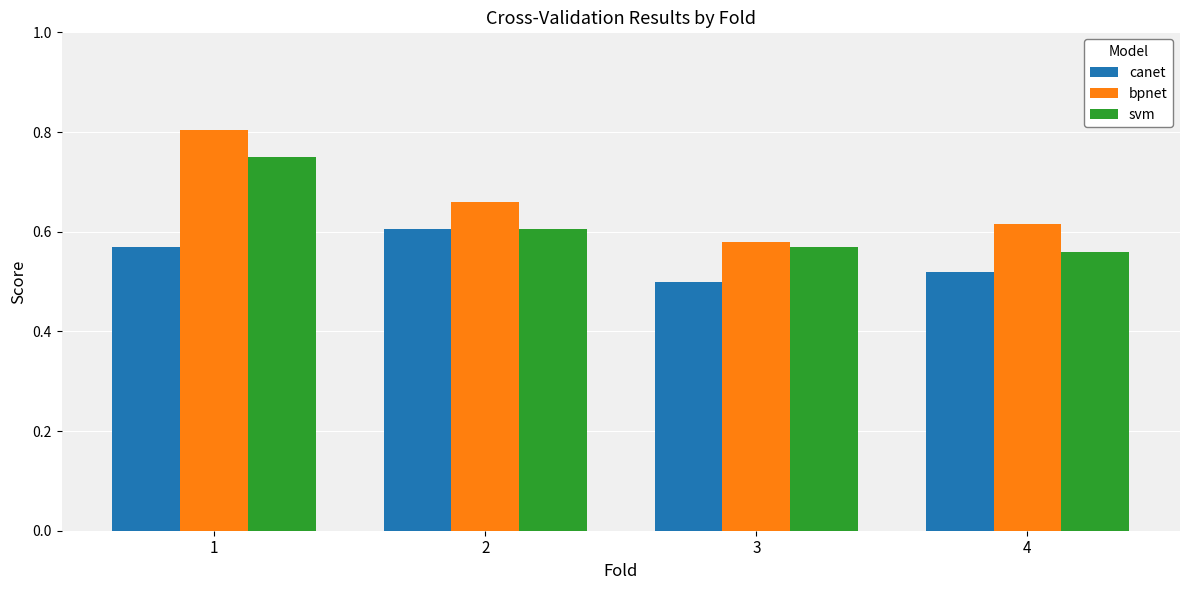

What is the sum of the bpnet values at 4 and 1?

1.4